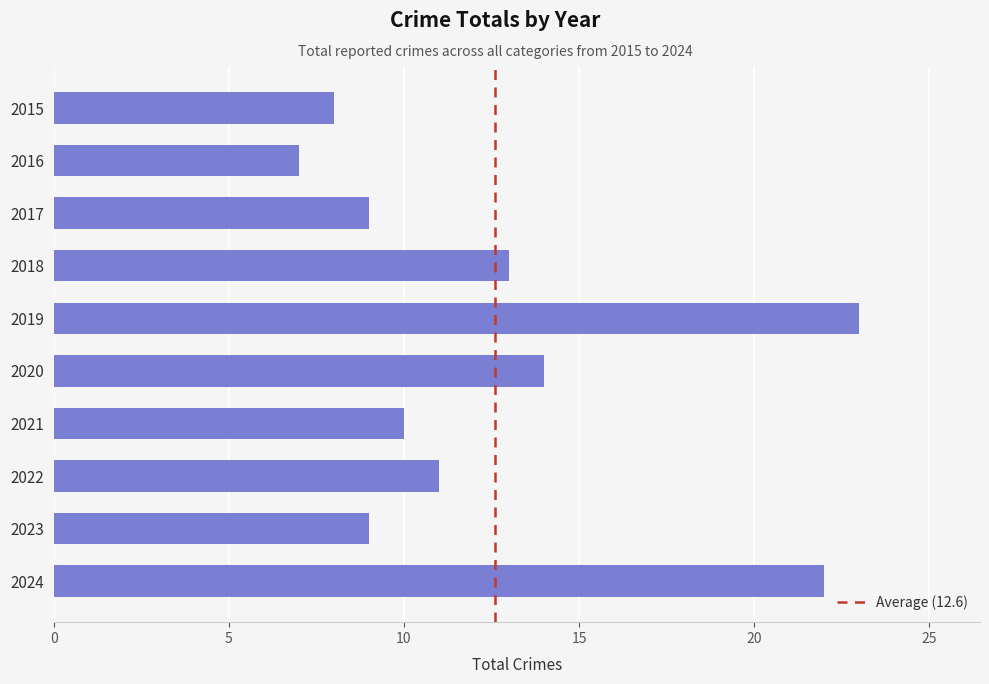

How many data points are less than 11?

5